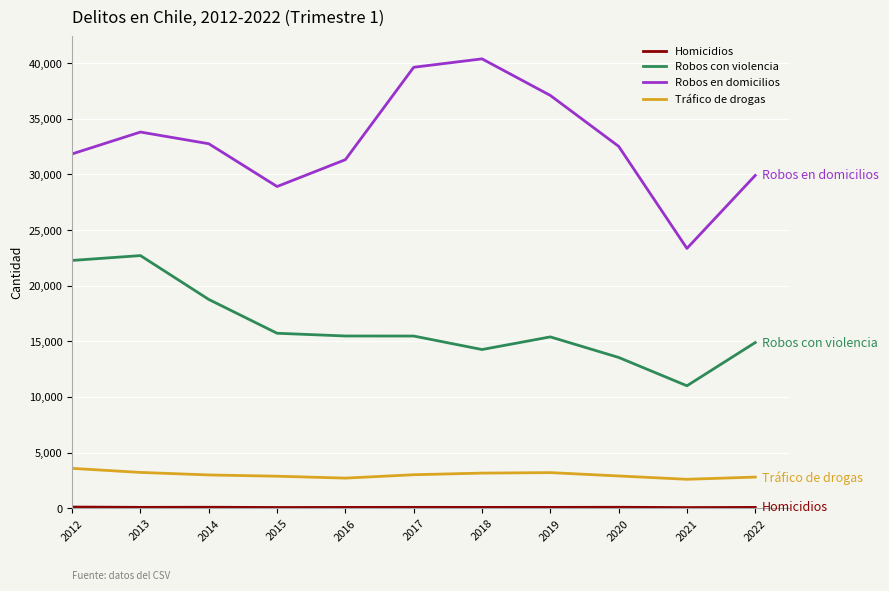

Which series has the largest total across all categories?

Robos en domicilios